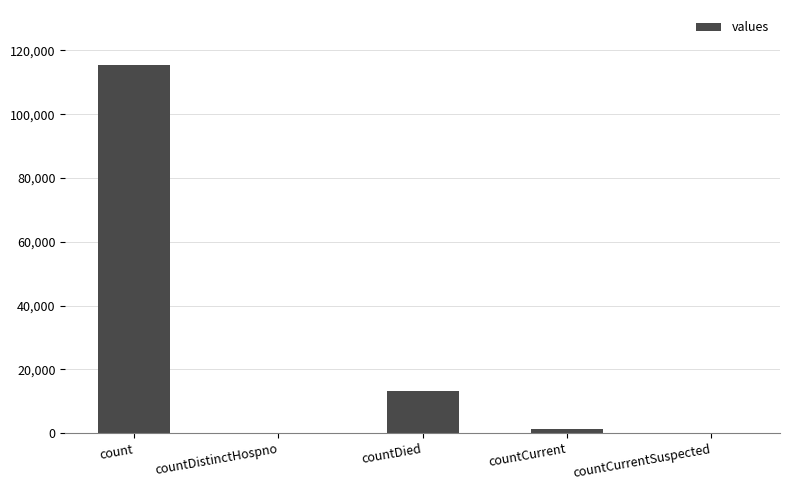

What is the difference between the values at countCurrent and countCurrentSuspected?

1383